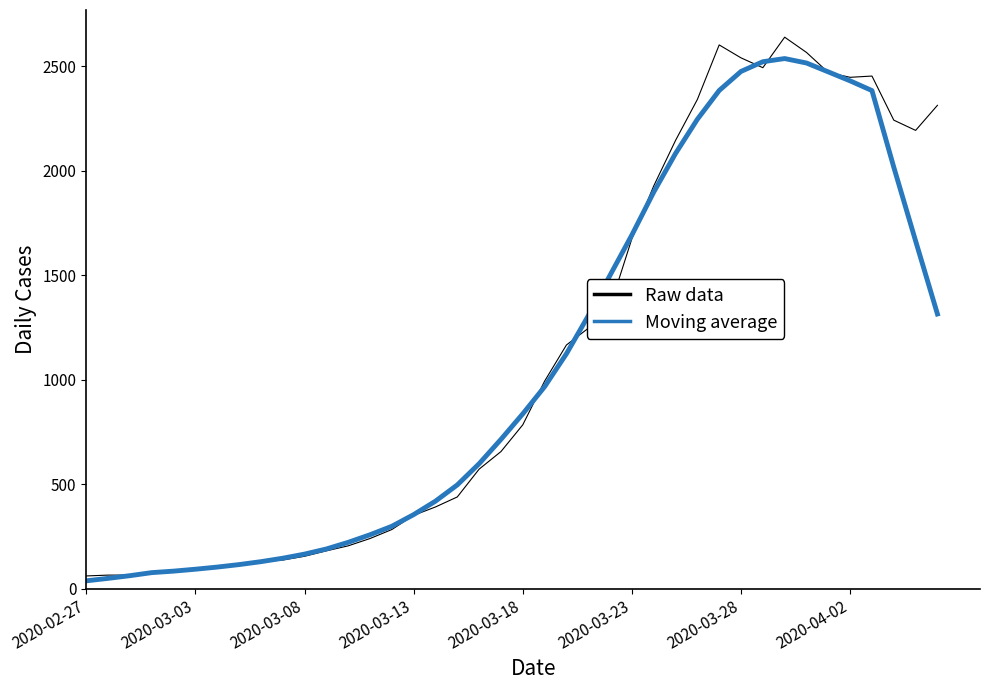

Rank the series by their maximum value, from lowest to highest.

Moving average, Raw data